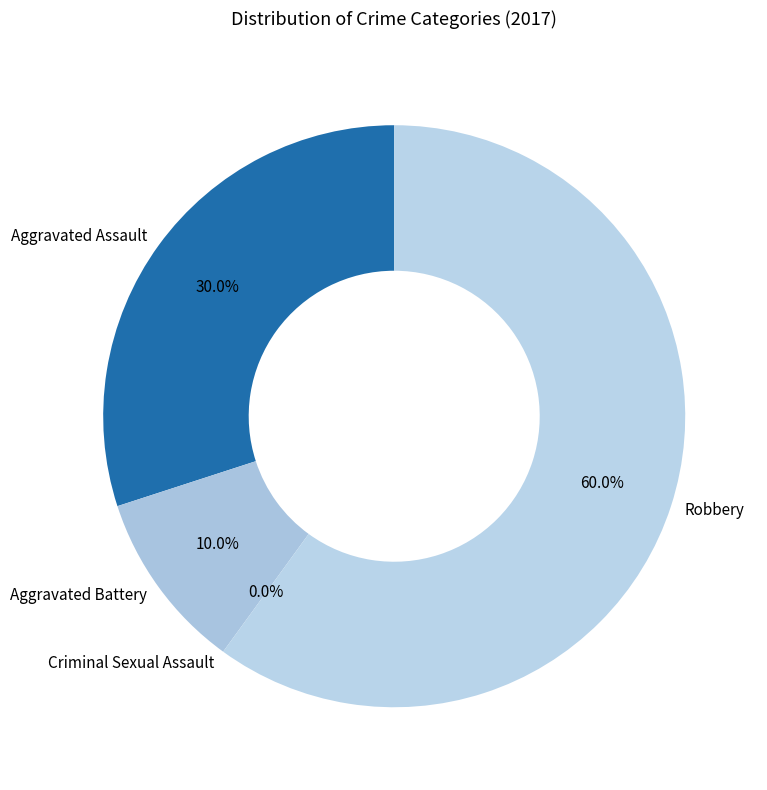

To the nearest percent, what is the difference between the largest and smallest slice percentages?

60%